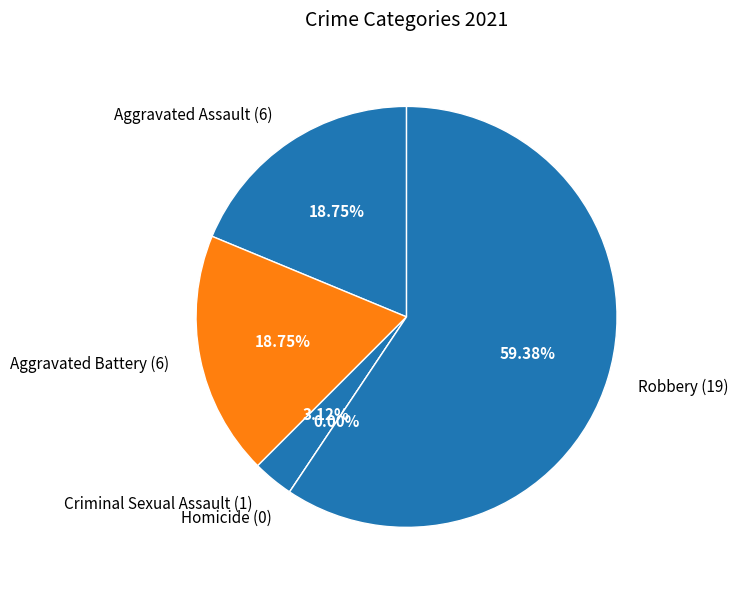

Which slice is the smallest?

Homicide